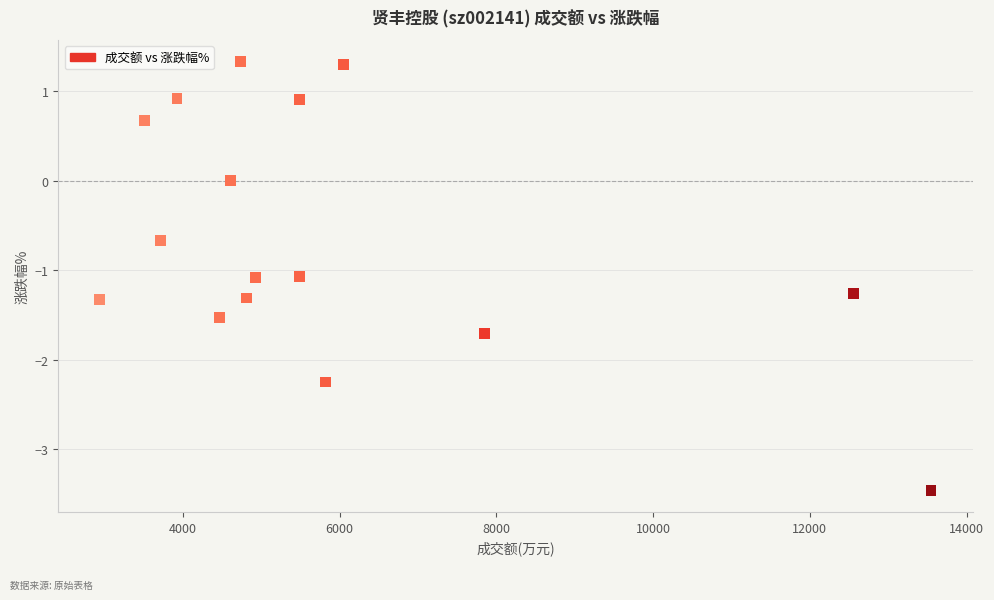

What is the range of X values (max minus min)?

10606.0